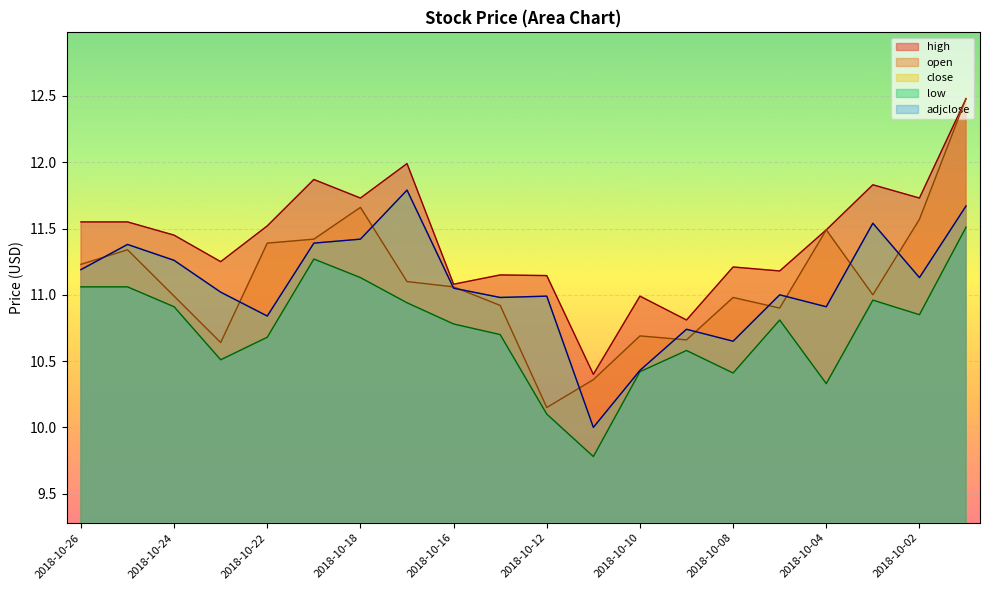

What is the difference between the highest and lowest values at 2018-10-09?

0.2